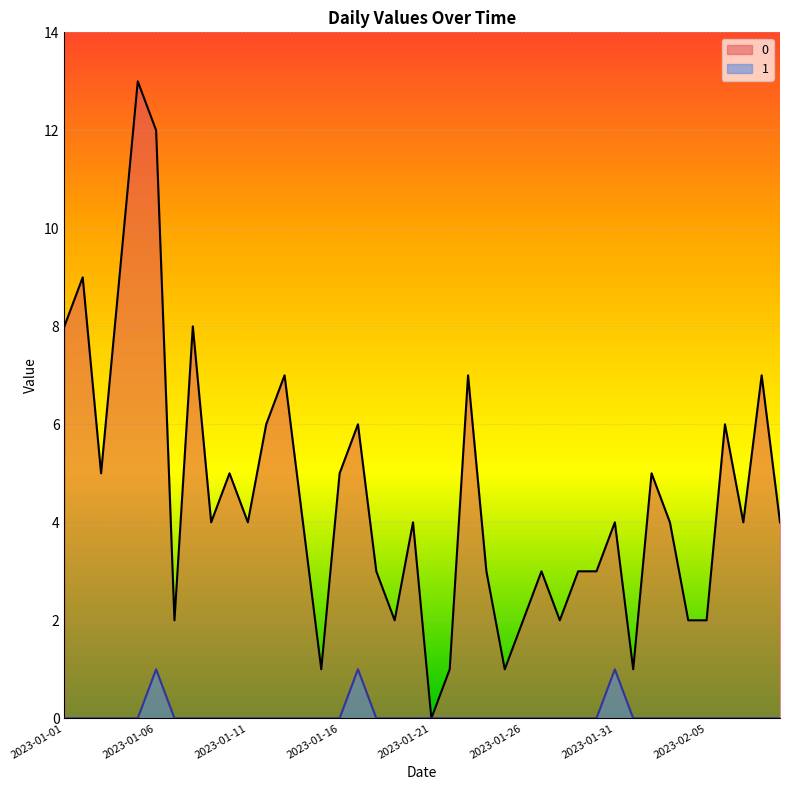

How many lines are shown in the chart?

2